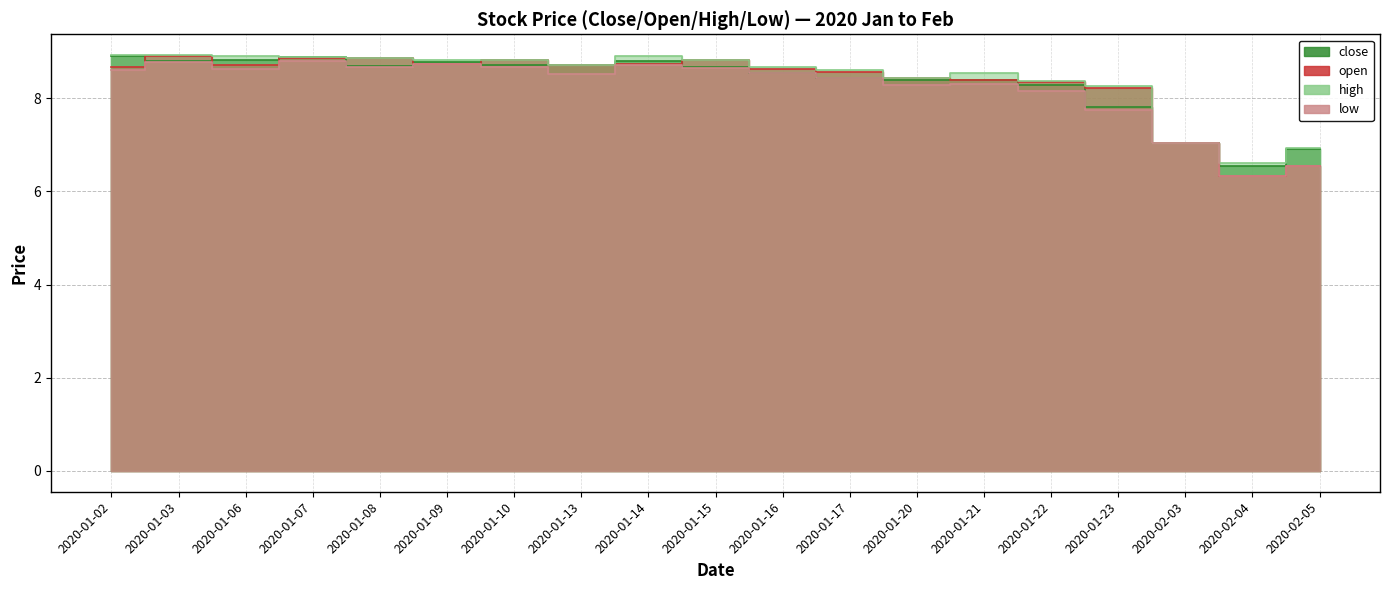

Is it true that low equals 3.7 at 2020-02-05?

False